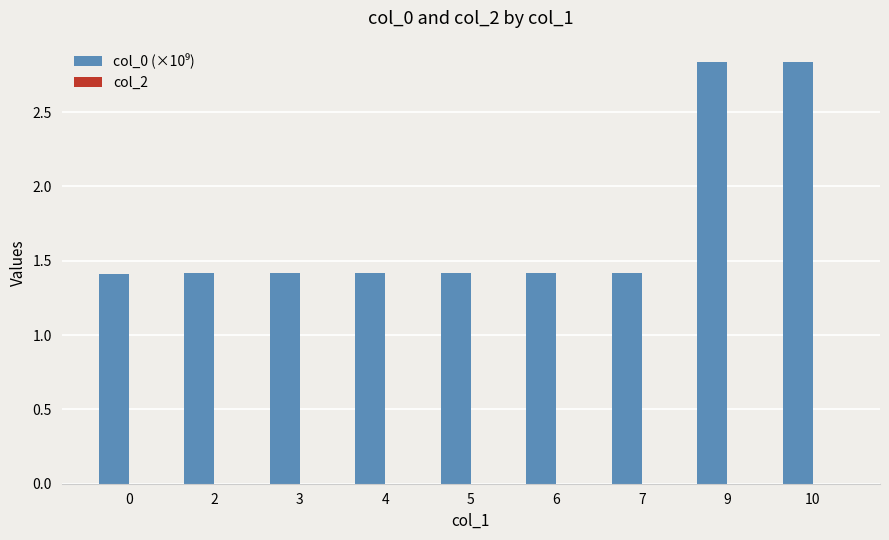

What is the smallest value displayed?

1.4